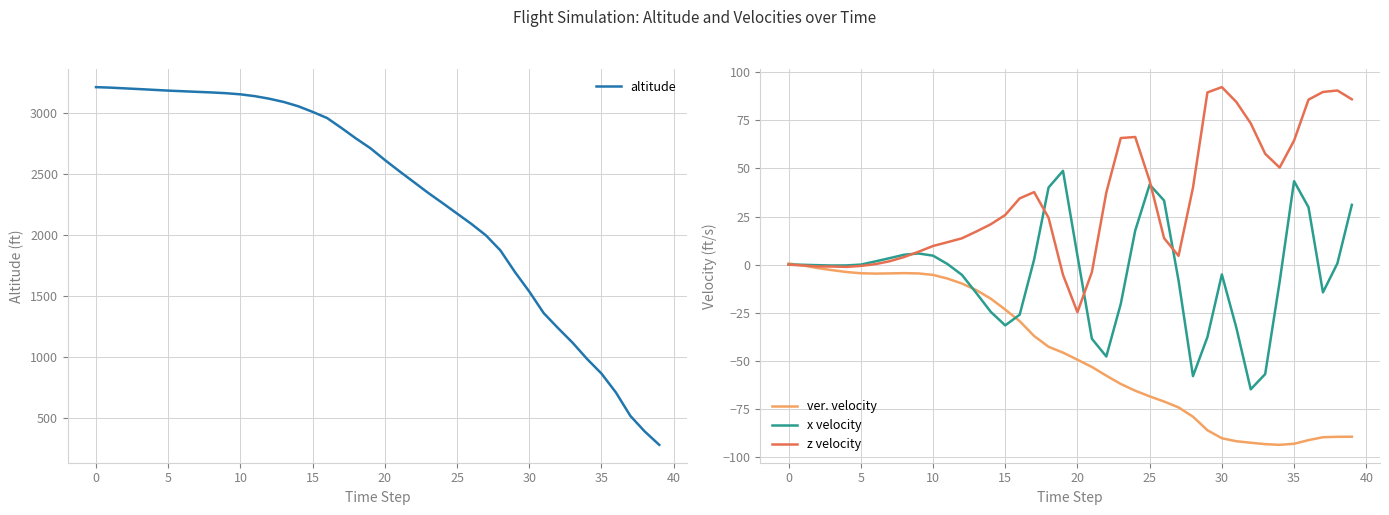

What is the lowest value of the x velocity series?

-64.7